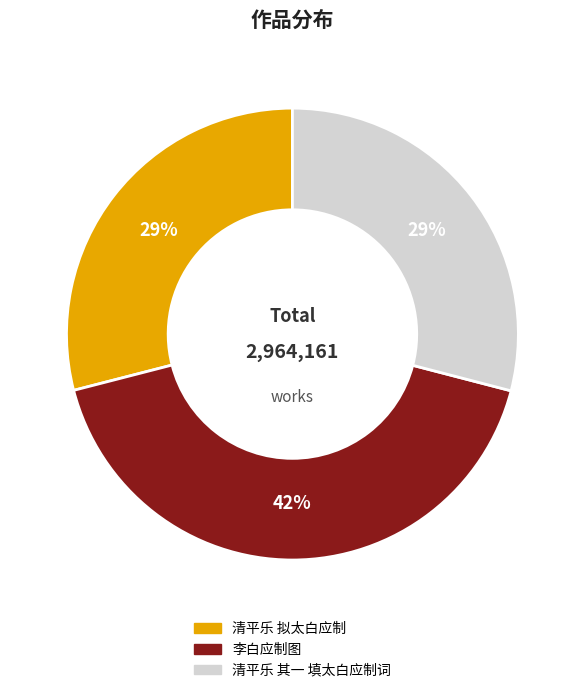

To the nearest percent, what is the combined percentage of 清平乐 其一 填太白应制词 and 清平乐 拟太白应制?

58%